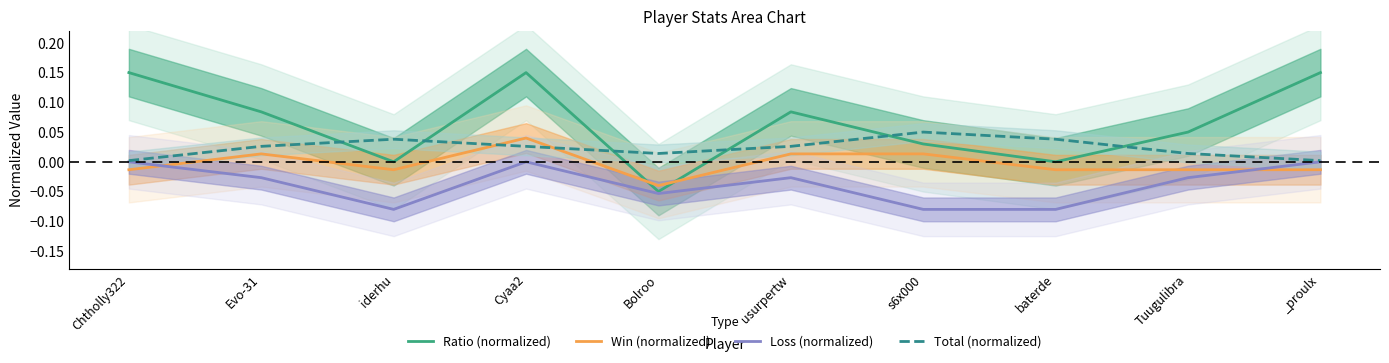

Is it true that Win (normalized) equals -0.0 at _proulx?

True